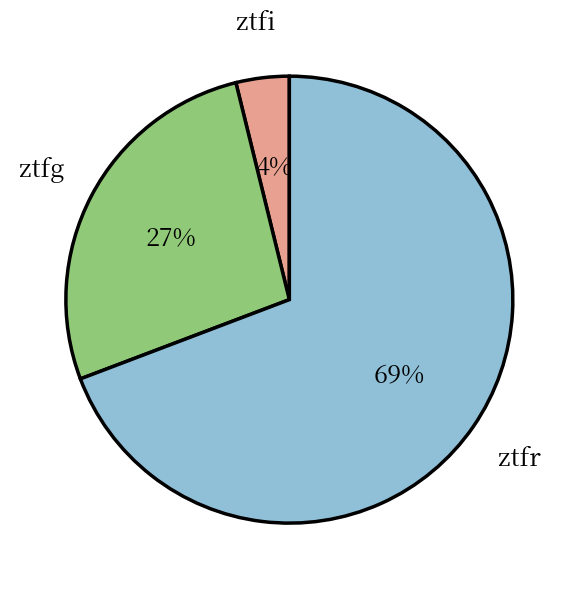

To the nearest percent, what is the average slice percentage?

33%